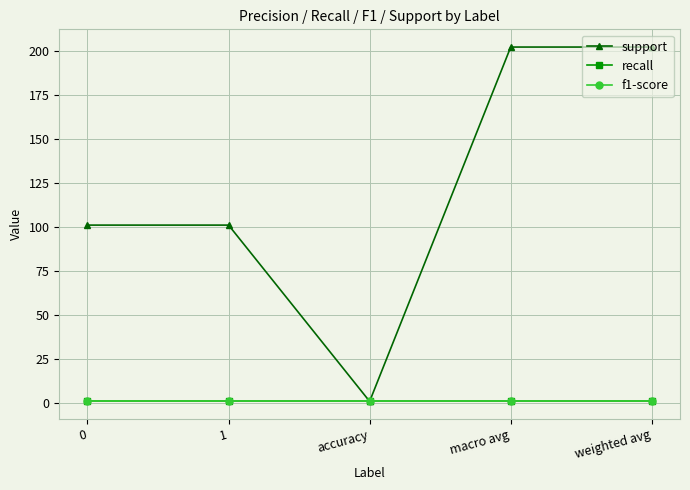

Does the chart have visible grid lines?

Yes